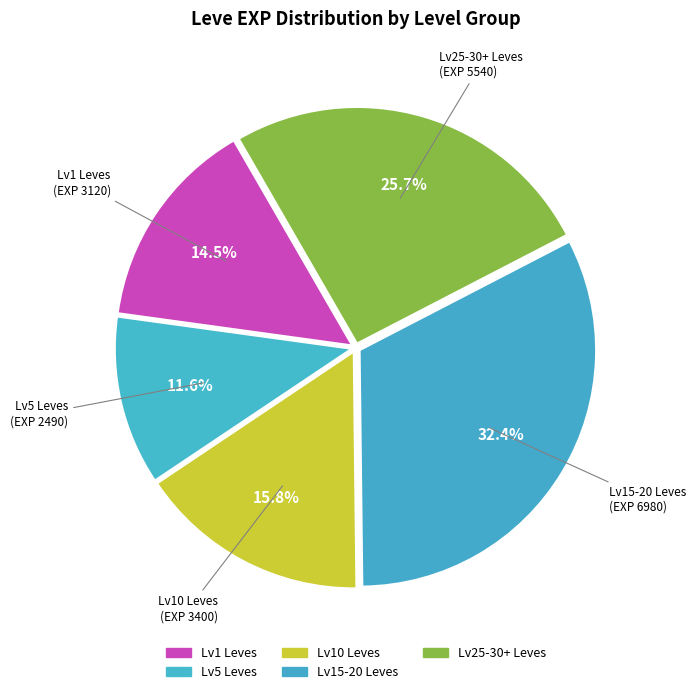

Combined, do Lv15-20 Leves and Lv10 Leves account for over 50%?

No